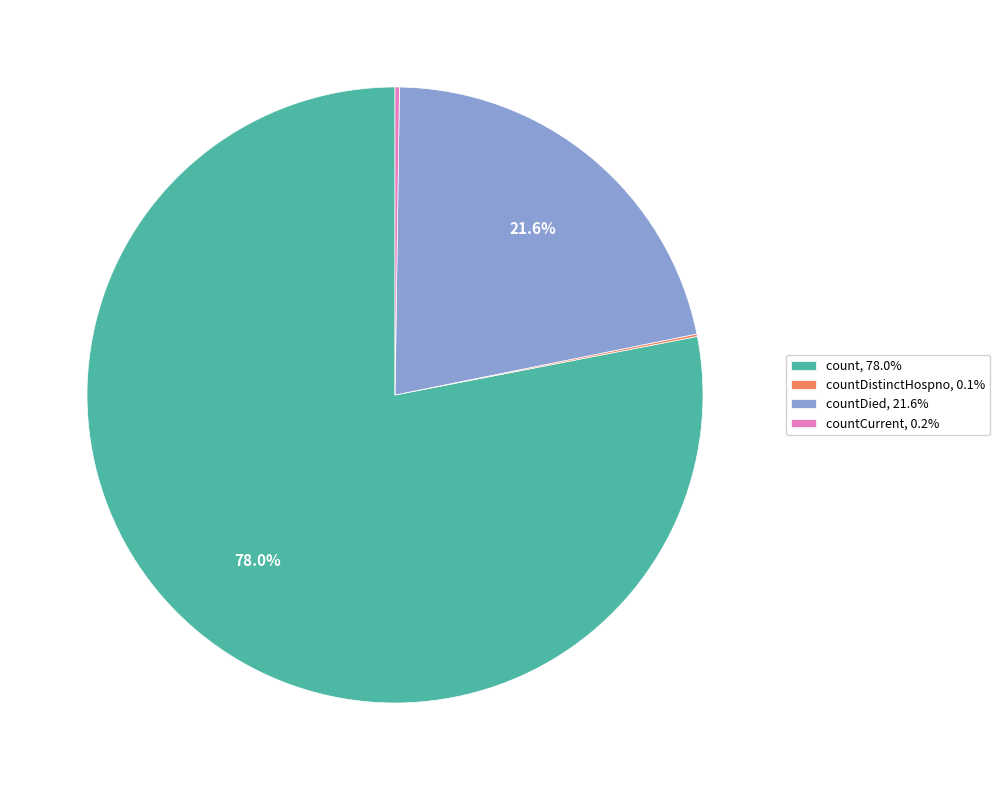

Does any single category account for the majority?

Yes